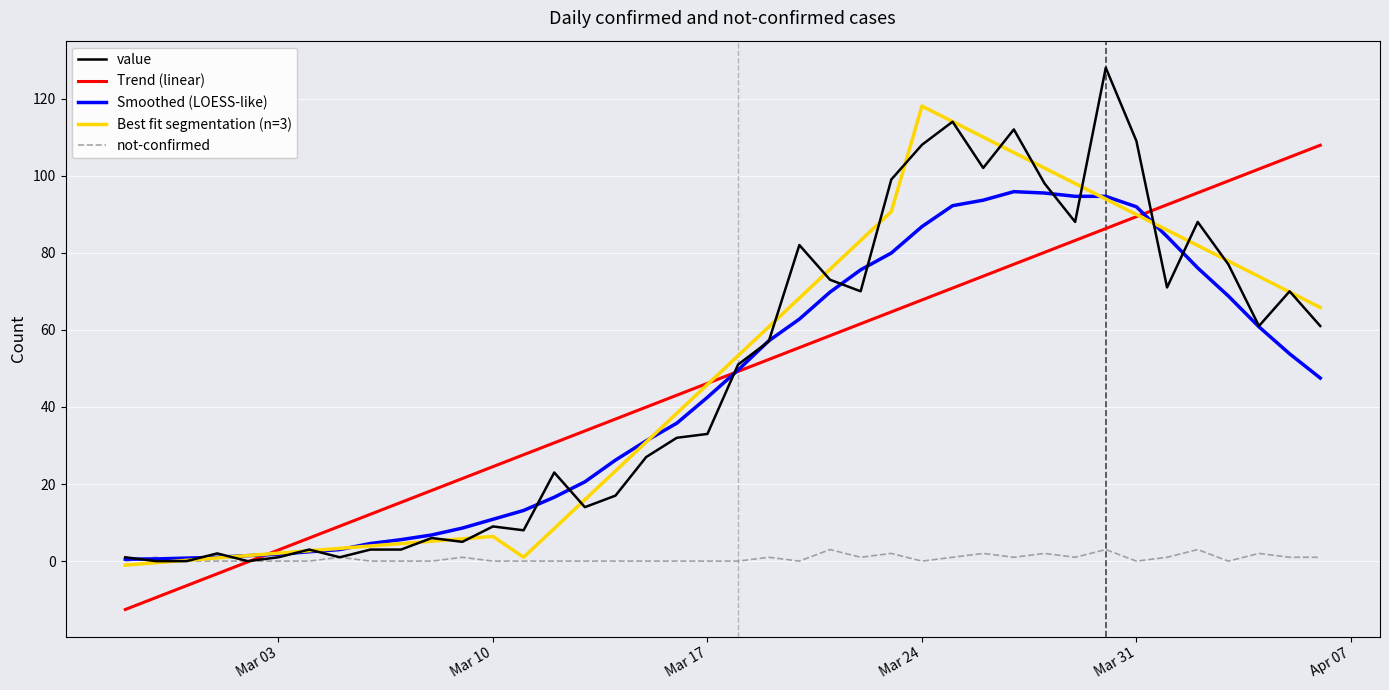

Which series has the largest range (max minus min)?

value